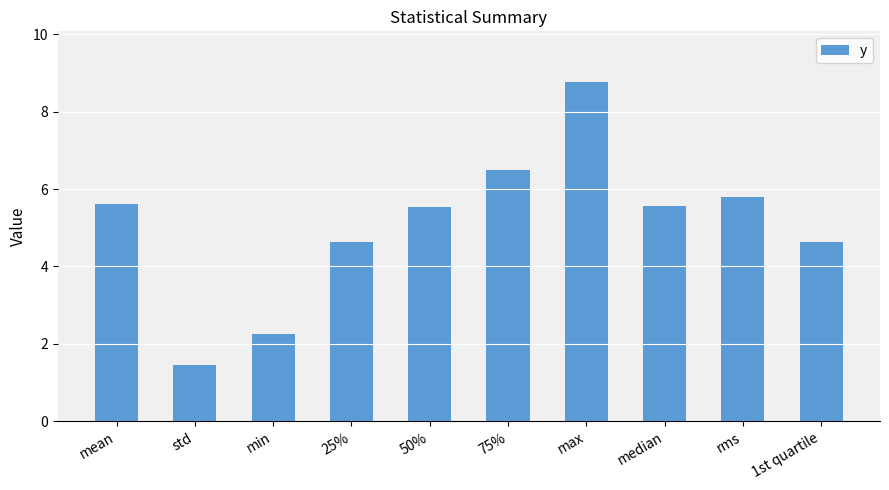

True or false: the data shows 8.6 at median.

False